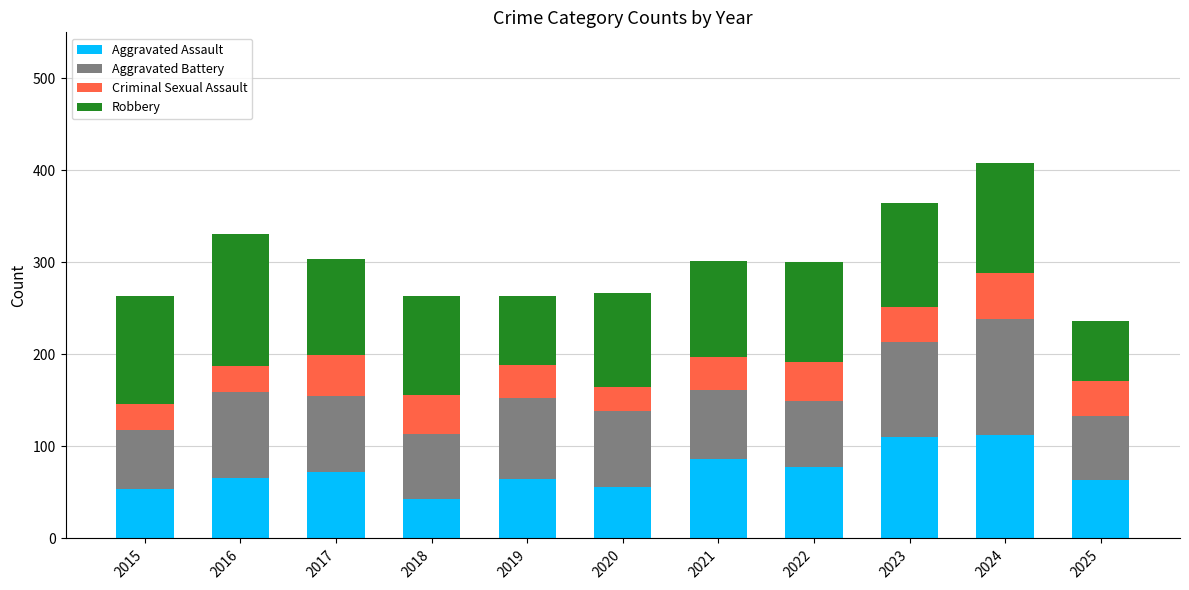

What is the sum of the Aggravated Assault values at 2022 and 2017?

150